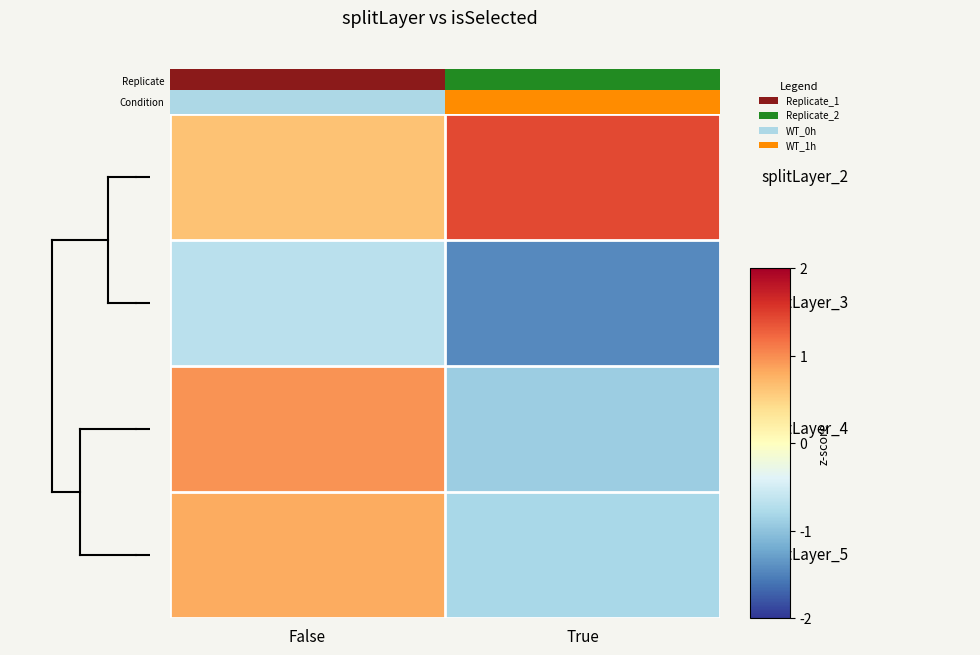

At which category does the chart reach its minimum across all series?

True